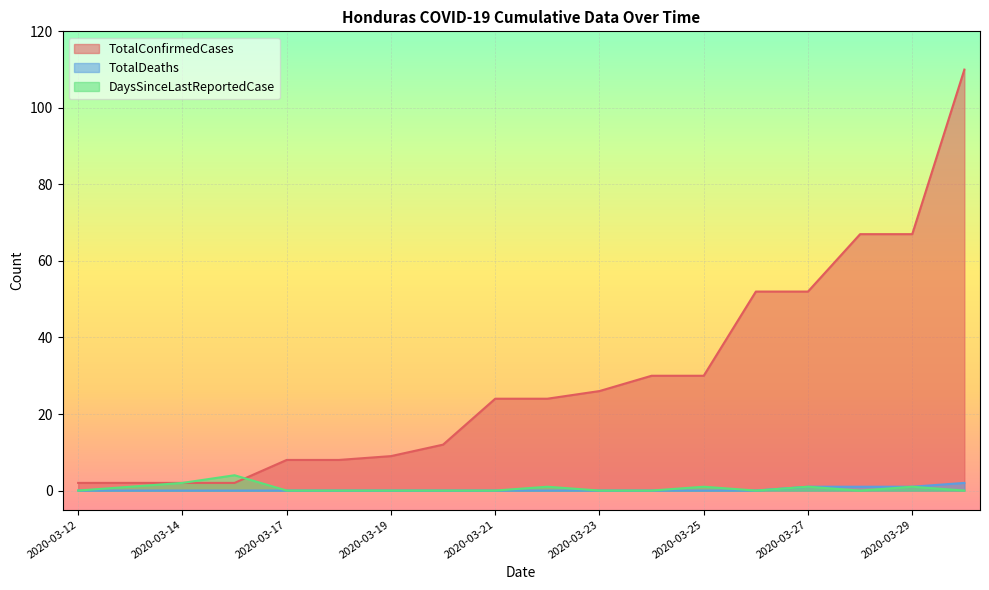

How many interior local peaks does the DaysSinceLastReportedCase (line) series have?

5